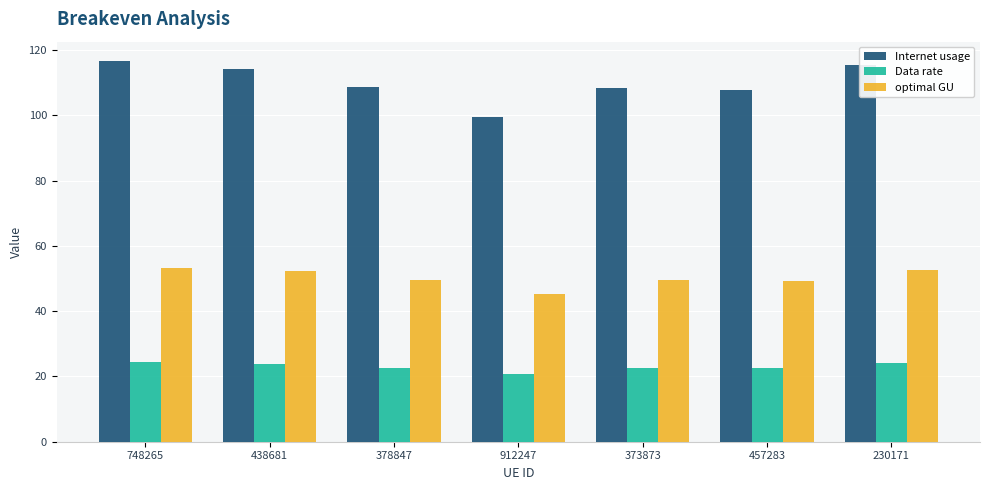

What is the total value across all series at 457283?

179.5